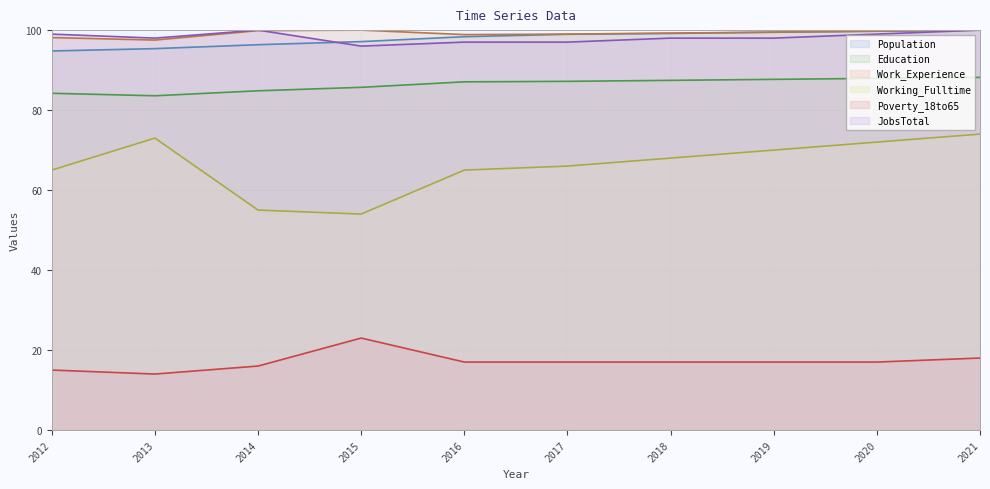

What are all the series names shown in the legend?

Population, Education, Work_Experience, Working_Fulltime, Poverty_18to65, JobsTotal